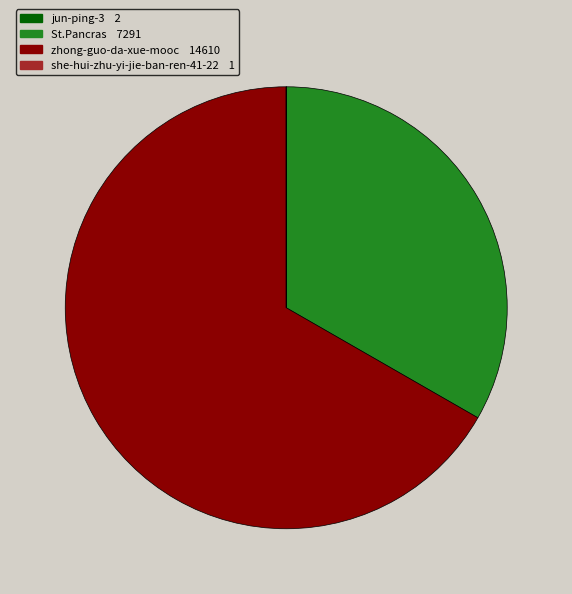

To the nearest percent, what is the combined percentage of St.Pancras and she-hui-zhu-yi-jie-ban-ren-41-22?

33%